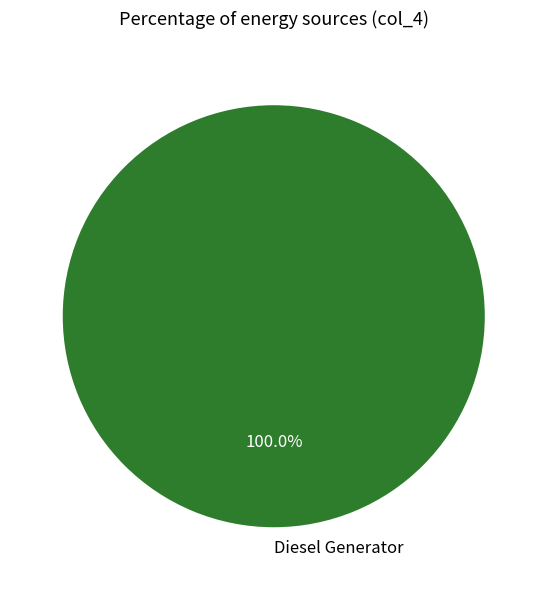

To the nearest percent, what portion does Diesel Generator represent?

100%